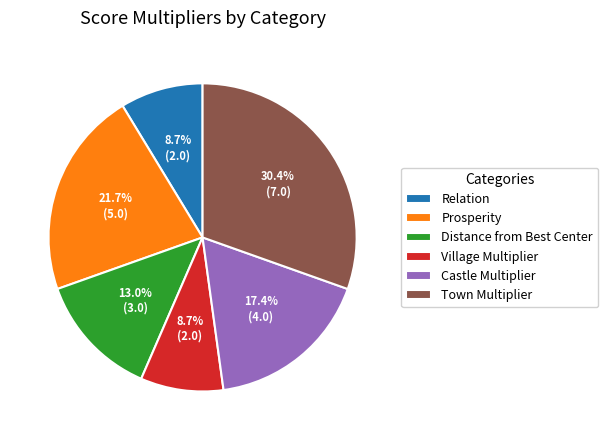

True or false: Distance from Best Center accounts for 13% of the total.

True